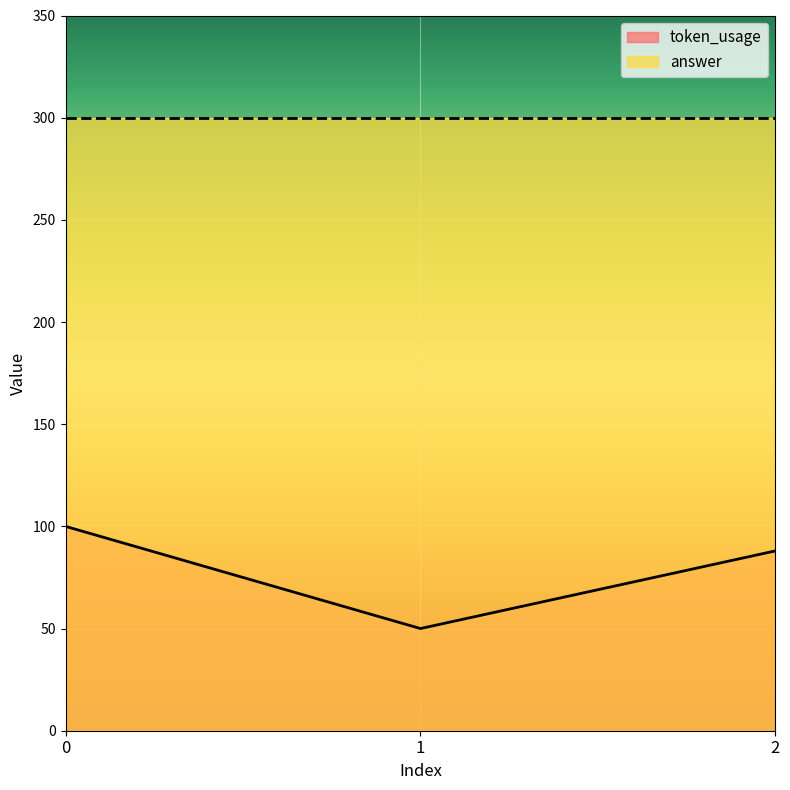

What is the average value?

79